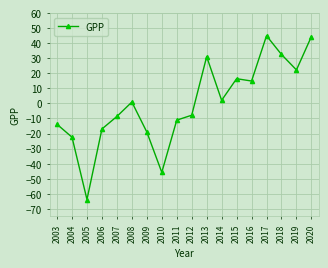

How many lines are shown in the chart?

1